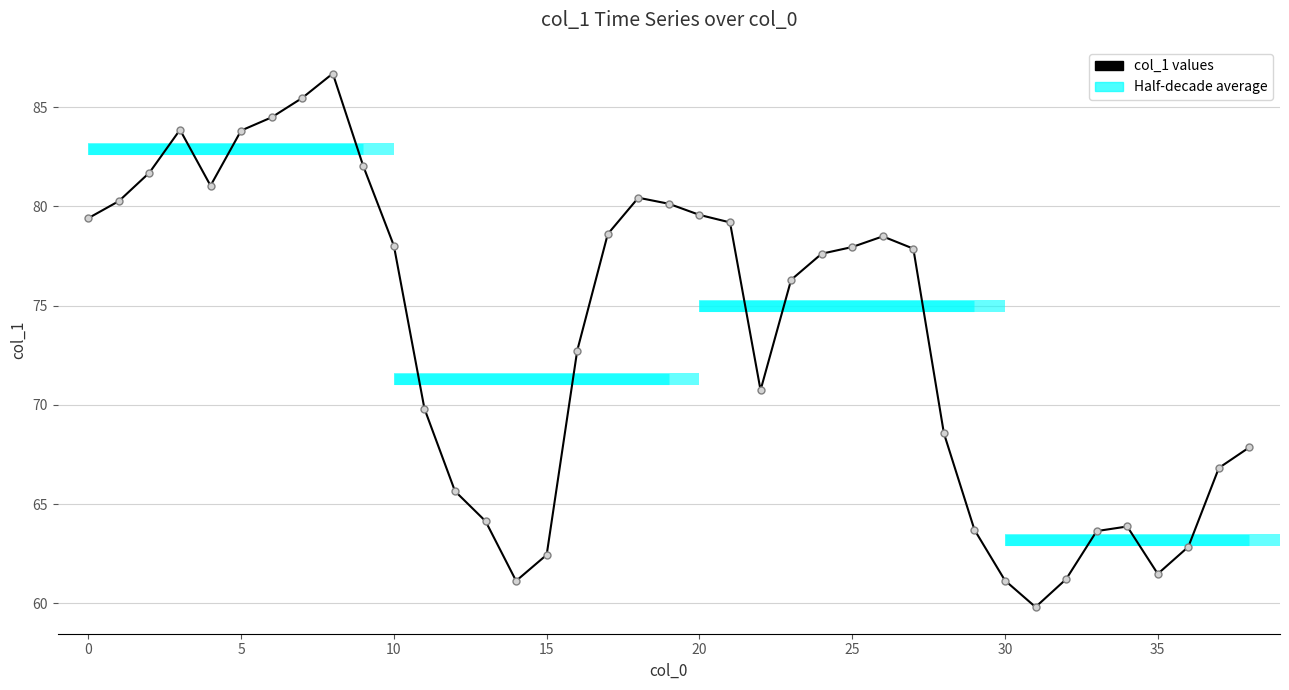

Approximately how many times larger is the value at 30 compared to 20?

0.8